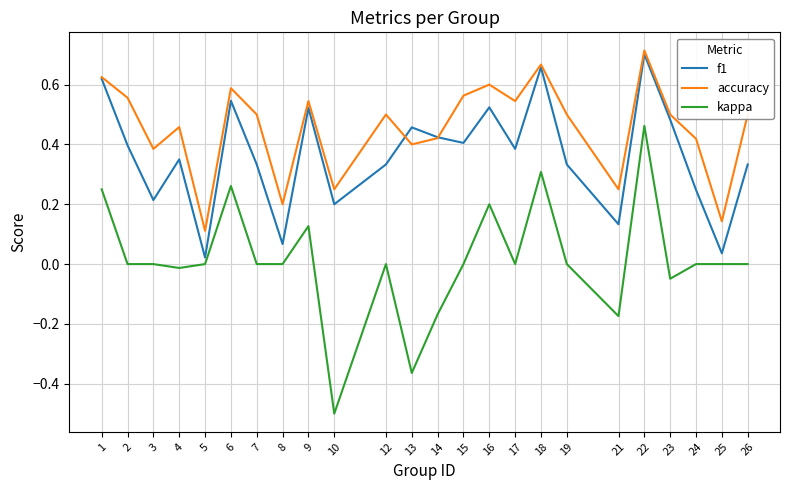

True or false: kappa and f1 intersect in this chart.

False